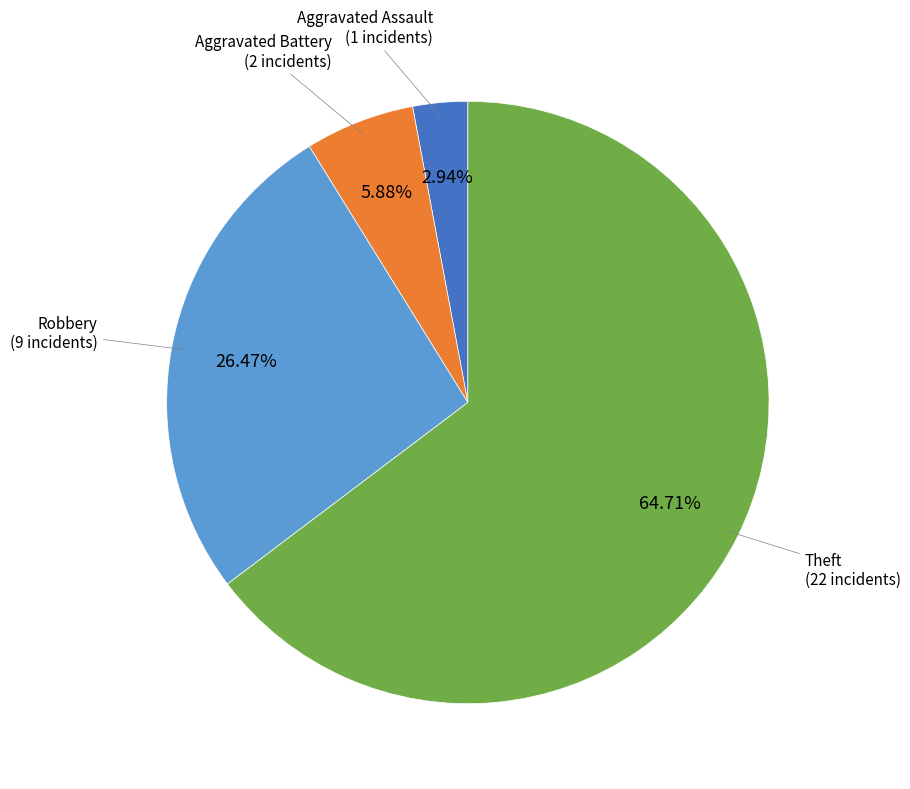

Is there any slice that represents more than half of the pie?

Yes